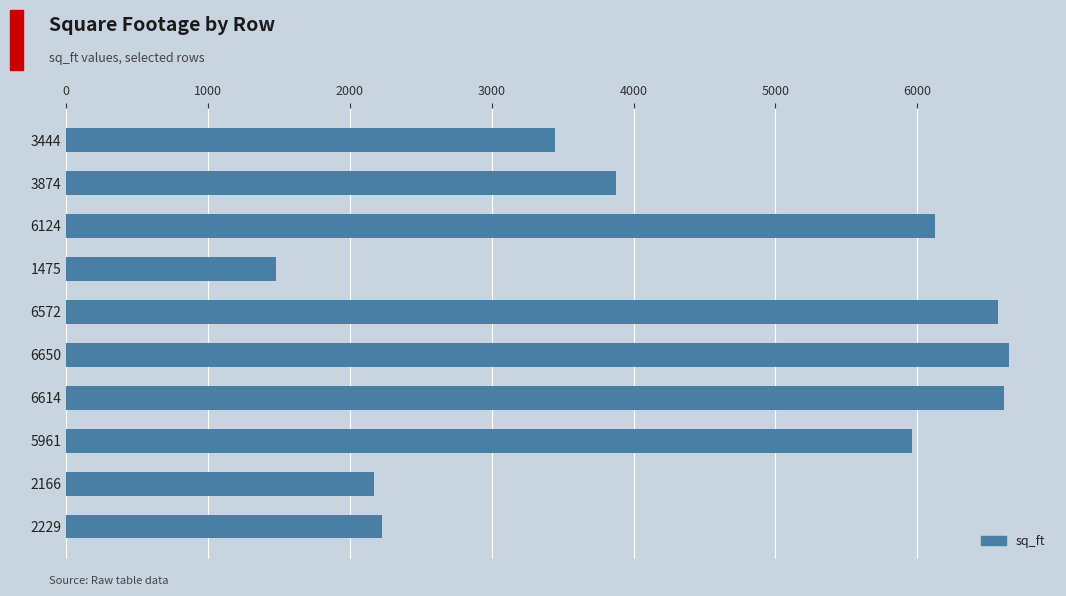

What is the label of the 3rd bar from the bottom?

5961